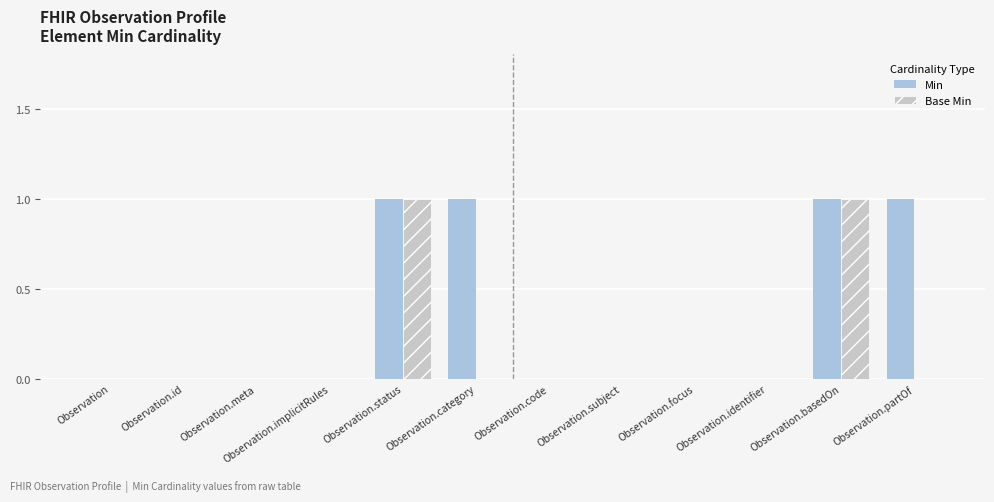

Which series has the largest total across all categories?

Min